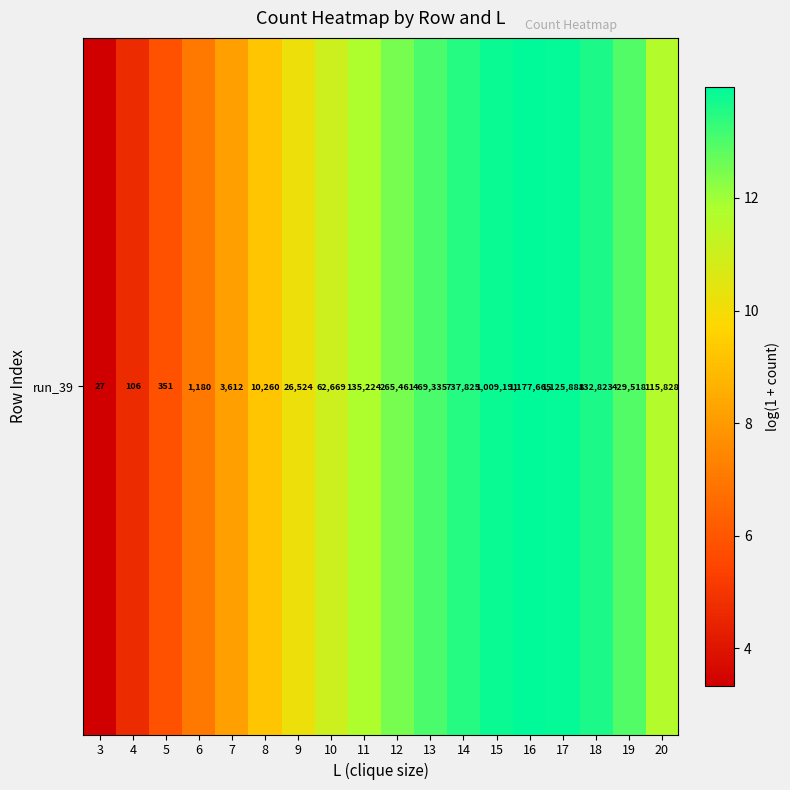

The value at 5 is 9.8. True or false?

False